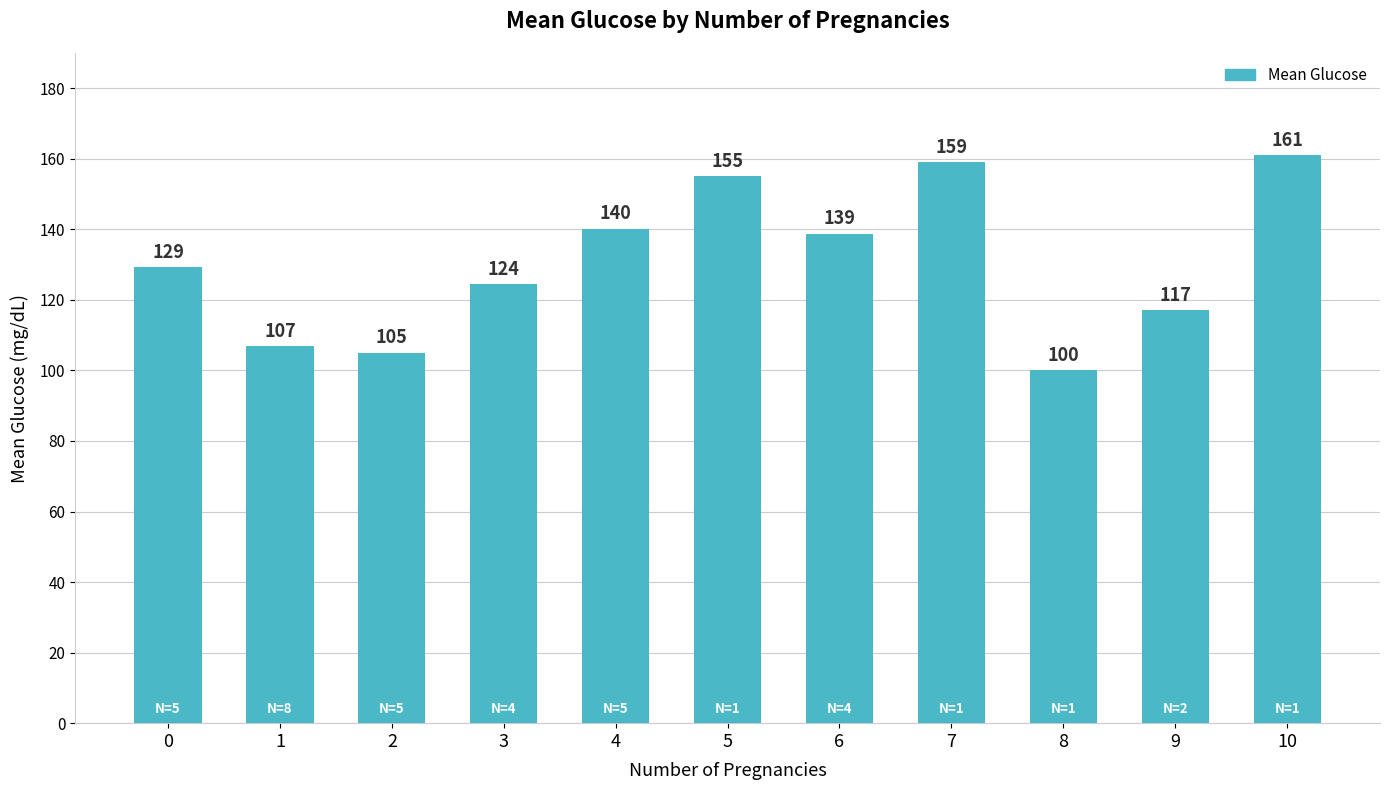

List the labels in order of value, largest first.

10, 7, 5, 4, 6, 0, 3, 9, 1, 2, 8